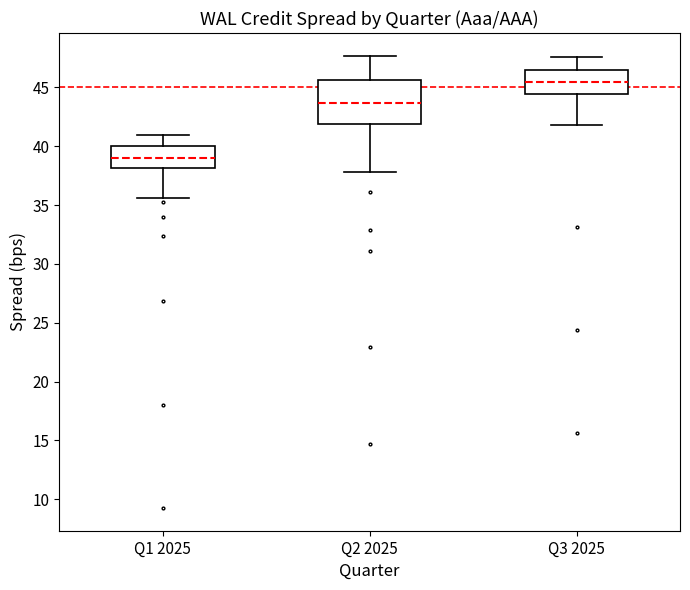

Reading left to right, read every box against the y-axis: the position of its median line, the range the box covers, and the ends of its whiskers. The values are not printed on the chart, so give them approximately, as read against the axis.

Q1 2025: median 39.0, box 38.0 to 40.0, whiskers 35.5 to 41.0
Q2 2025: median 43.5, box 42.0 to 45.5, whiskers 38.0 to 47.5
Q3 2025: median 45.5, box 44.5 to 46.5, whiskers 42.0 to 47.5